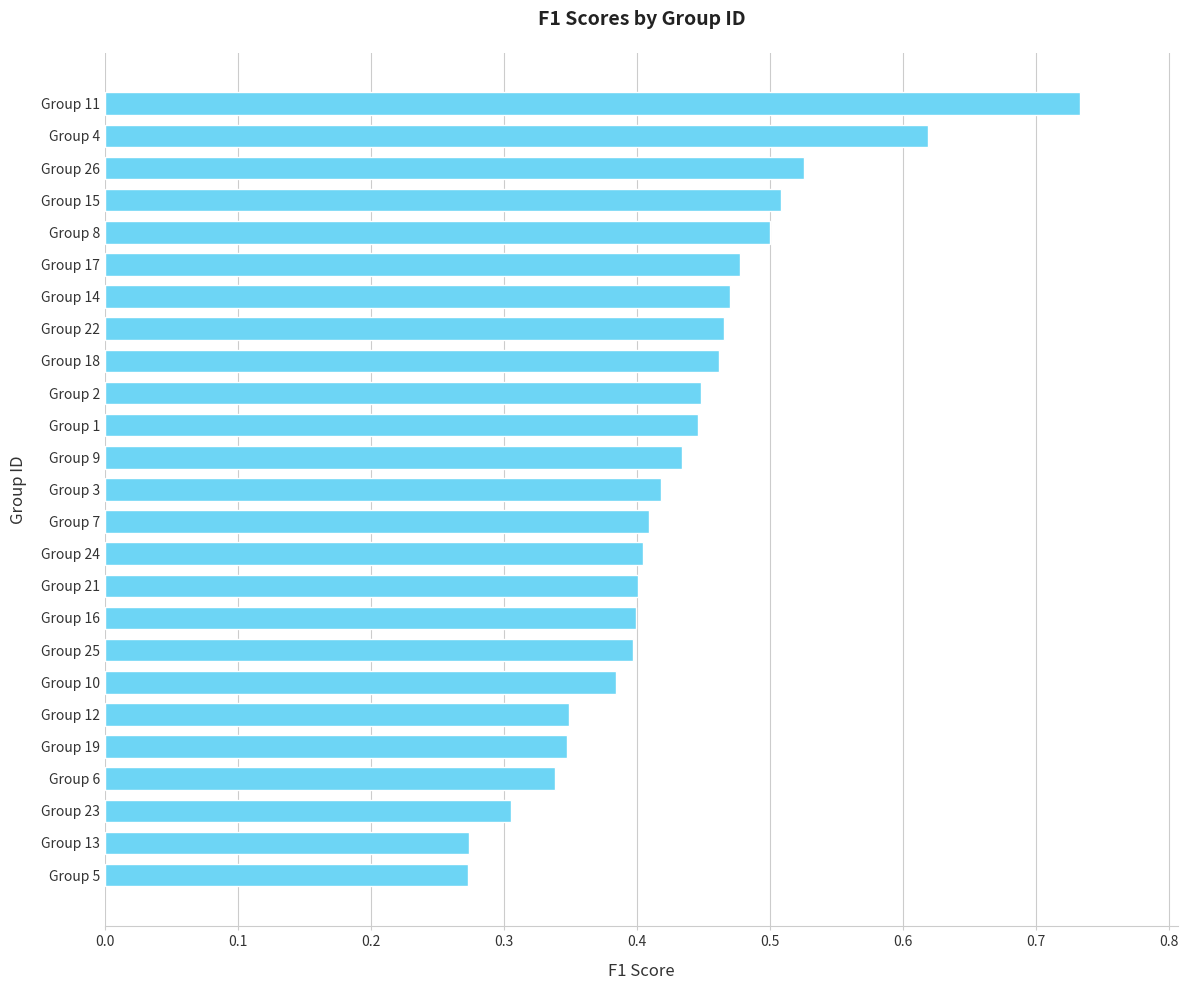

What is the sum of all values?

10.8